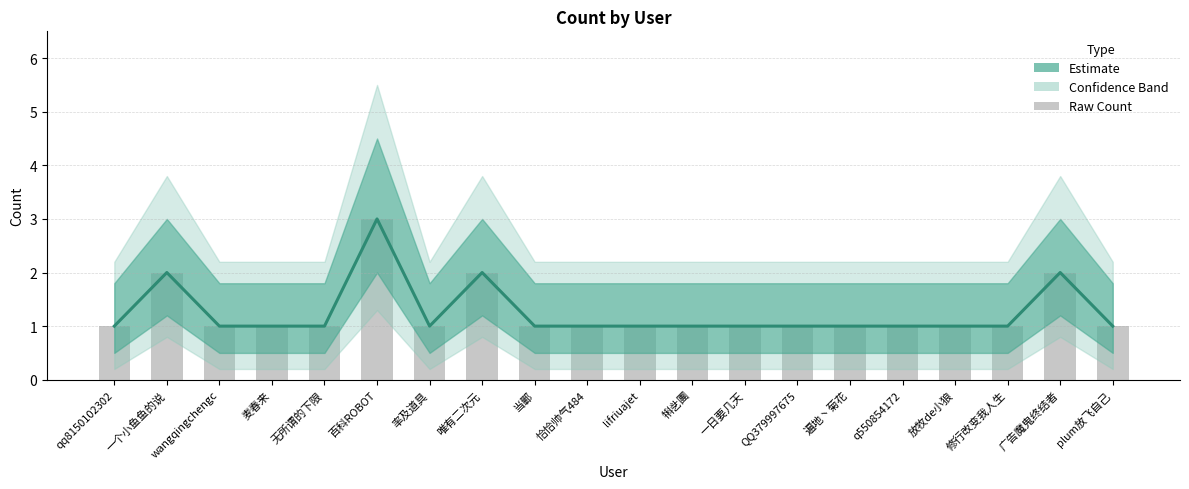

What is the difference between the second highest and second lowest values?

1